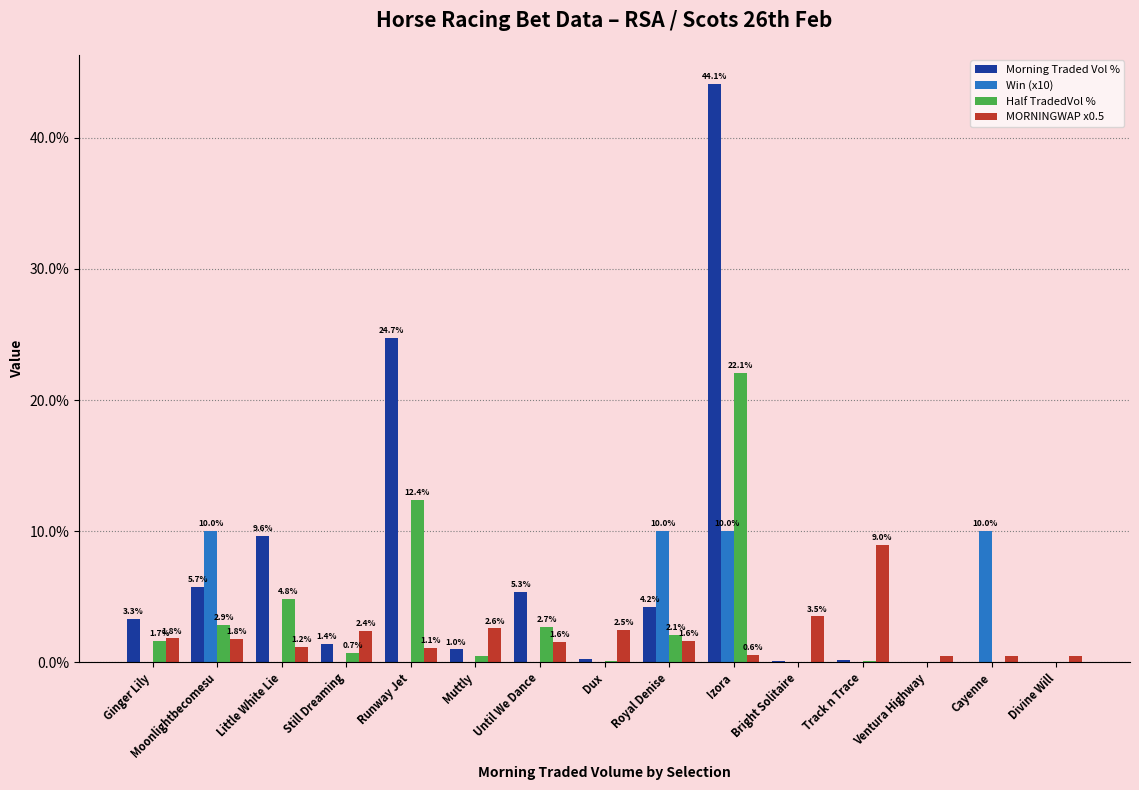

What is the sum of all Half TradedVol % values?

50.0